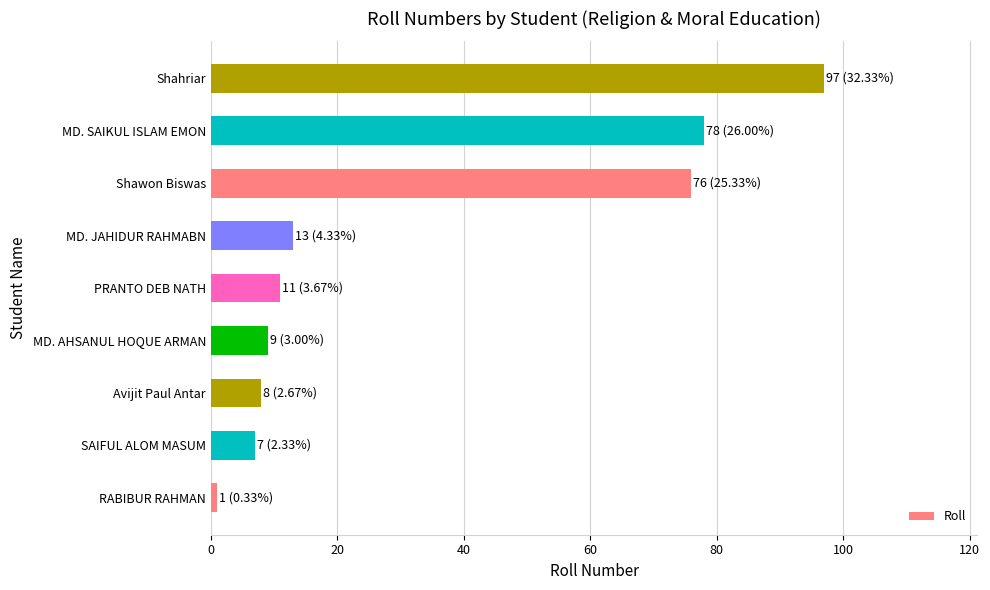

Is it true that the value at PRANTO DEB NATH is 11?

True